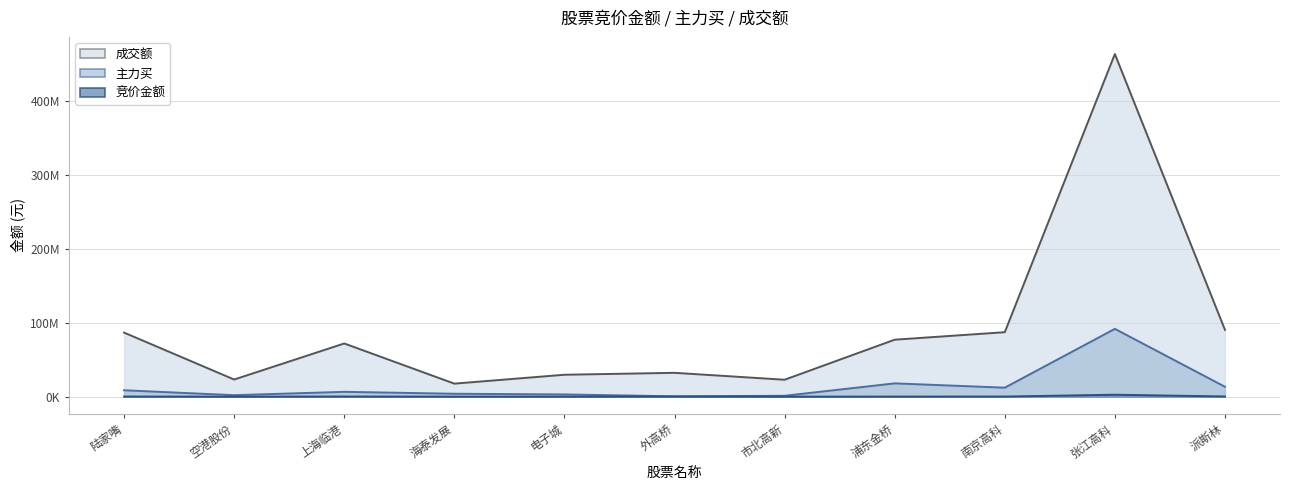

True or false: 竞价金额 and 主力买 cross at least once.

False